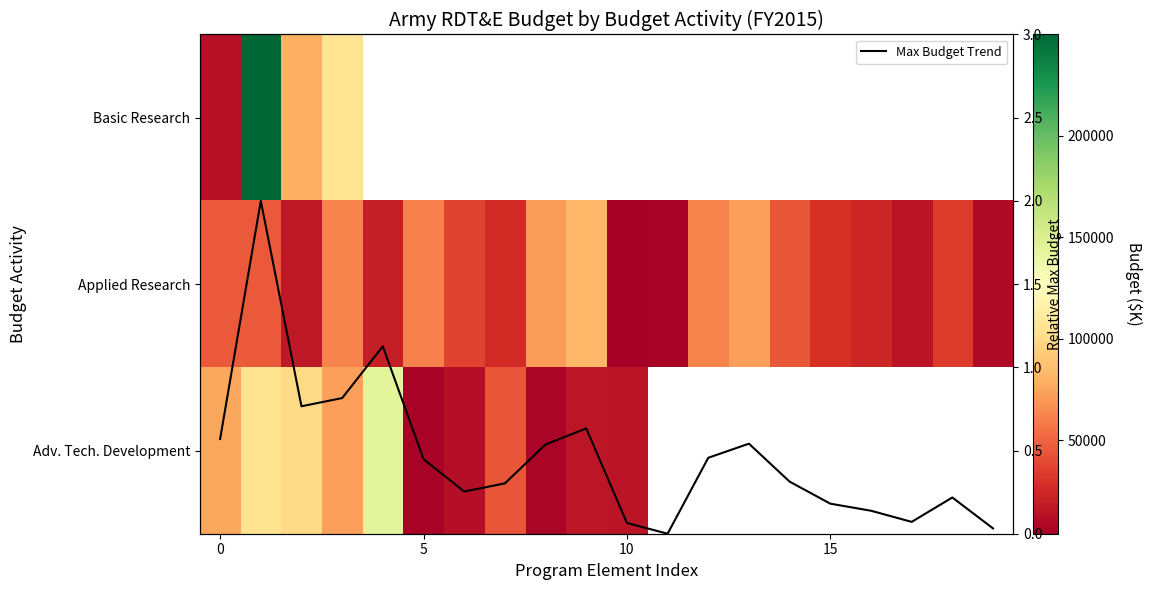

Which category has the lowest value across all series?

11